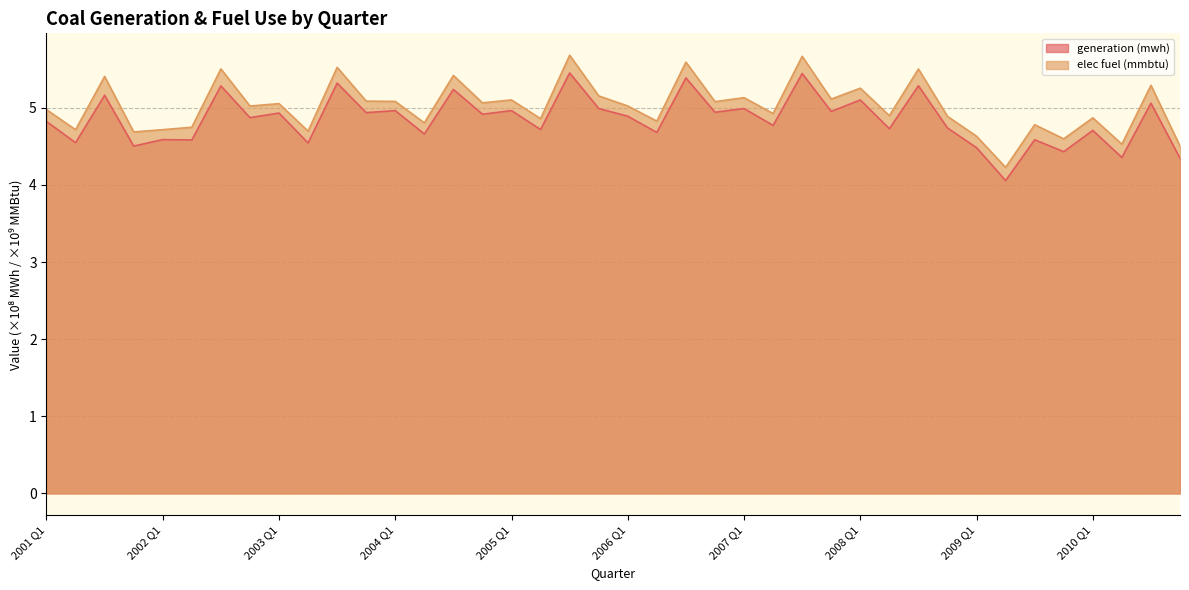

Reading left to right, extract all data points from this chart.

generation (mwh): 2001 Q1=4.8	2001 Q2=4.5	2001 Q3=5.2	2001 Q4=4.5	2002 Q1=4.6	2002 Q2=4.6	2002 Q3=5.3	2002 Q4=4.9	2003 Q1=4.9	2003 Q2=4.5	2003 Q3=5.3	2003 Q4=4.9	2004 Q1=5.0	2004 Q2=4.7	2004 Q3=5.2	2004 Q4=4.9	2005 Q1=5.0	2005 Q2=4.7	2005 Q3=5.5	2005 Q4=5.0	2006 Q1=4.9	2006 Q2=4.7	2006 Q3=5.4	2006 Q4=4.9	2007 Q1=5.0	2007 Q2=4.8	2007 Q3=5.4	2007 Q4=5.0	2008 Q1=5.1	2008 Q2=4.7	2008 Q3=5.3	2008 Q4=4.7	2009 Q1=4.5	2009 Q2=4.1	2009 Q3=4.6	2009 Q4=4.4	2010 Q1=4.7	2010 Q2=4.4	2010 Q3=5.1	2010 Q4=4.3
elec fuel (mmbtu): 2001 Q1=5.0	2001 Q2=4.7	2001 Q3=5.4	2001 Q4=4.7	2002 Q1=4.7	2002 Q2=4.7	2002 Q3=5.5	2002 Q4=5.0	2003 Q1=5.1	2003 Q2=4.7	2003 Q3=5.5	2003 Q4=5.1	2004 Q1=5.1	2004 Q2=4.8	2004 Q3=5.4	2004 Q4=5.1	2005 Q1=5.1	2005 Q2=4.9	2005 Q3=5.7	2005 Q4=5.2	2006 Q1=5.0	2006 Q2=4.8	2006 Q3=5.6	2006 Q4=5.1	2007 Q1=5.1	2007 Q2=4.9	2007 Q3=5.7	2007 Q4=5.1	2008 Q1=5.3	2008 Q2=4.9	2008 Q3=5.5	2008 Q4=4.9	2009 Q1=4.6	2009 Q2=4.2	2009 Q3=4.8	2009 Q4=4.6	2010 Q1=4.9	2010 Q2=4.5	2010 Q3=5.3	2010 Q4=4.5